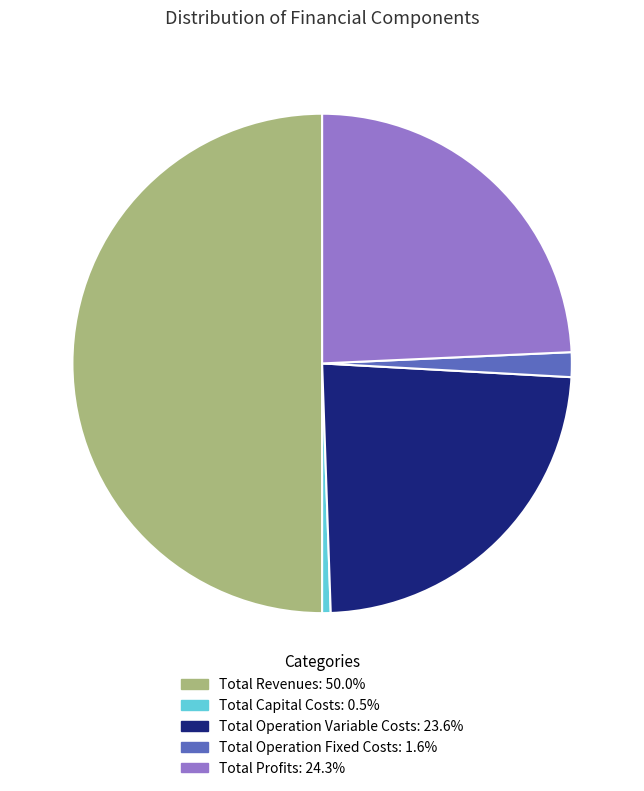

Does Total Operation Fixed Costs: 1.6% represent more than half of the total?

No